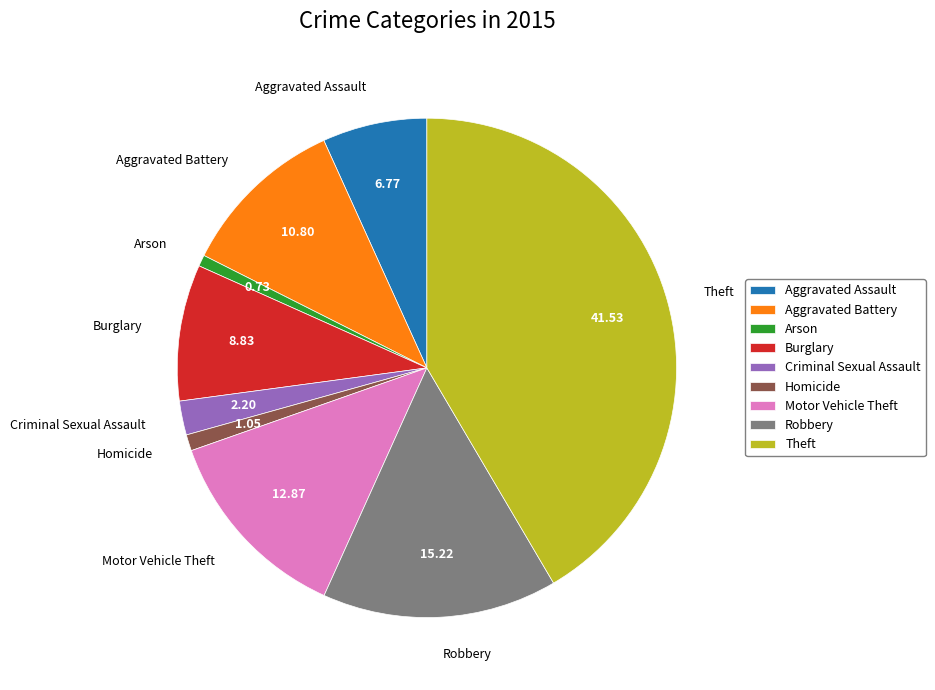

Do Robbery and Aggravated Assault together represent more than half of the pie?

No